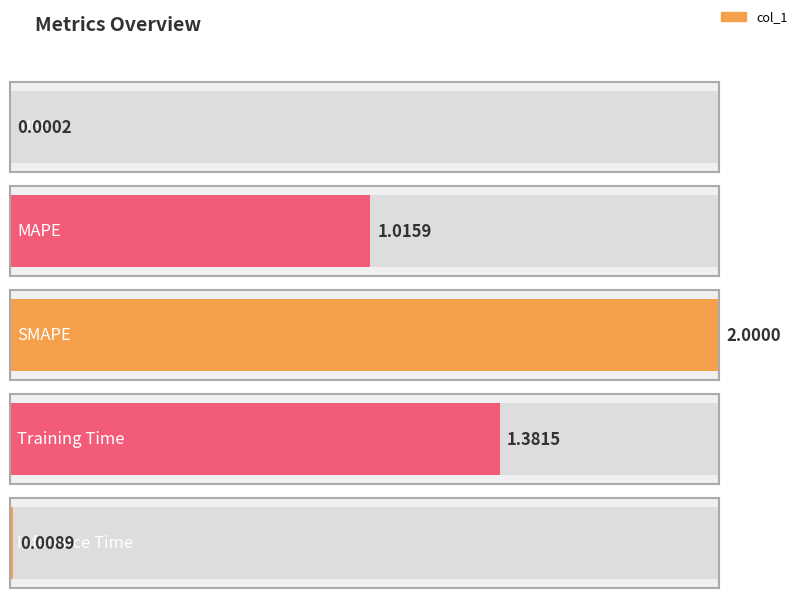

True or false: the data shows 2.2 at Training Time.

False